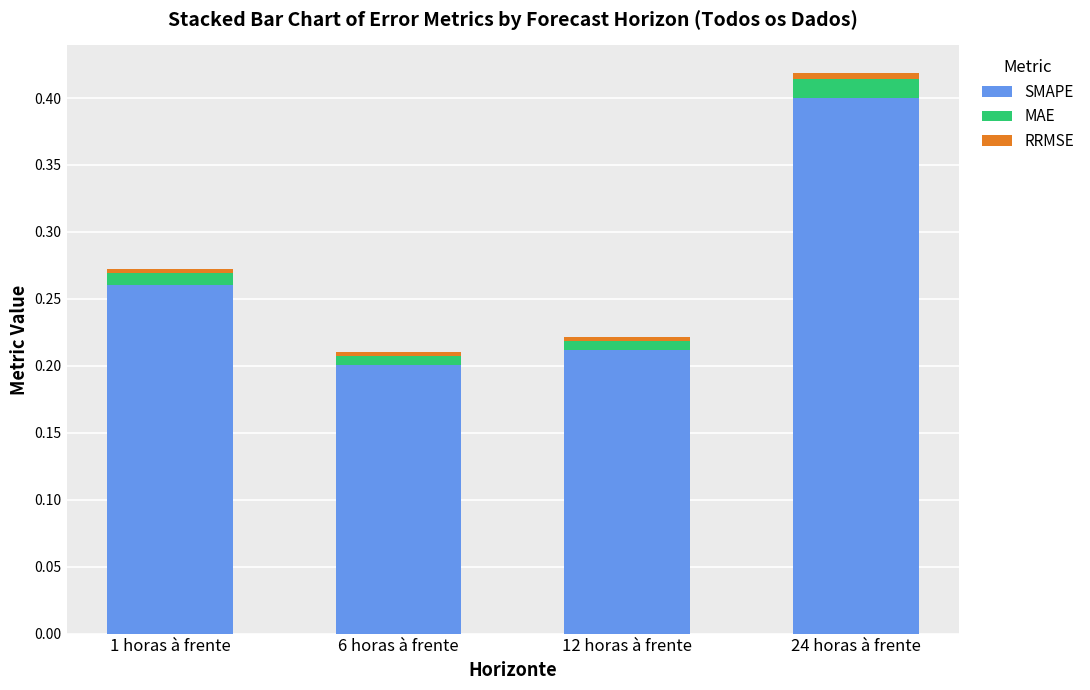

At which label does SMAPE reach its minimum?

6 horas à frente